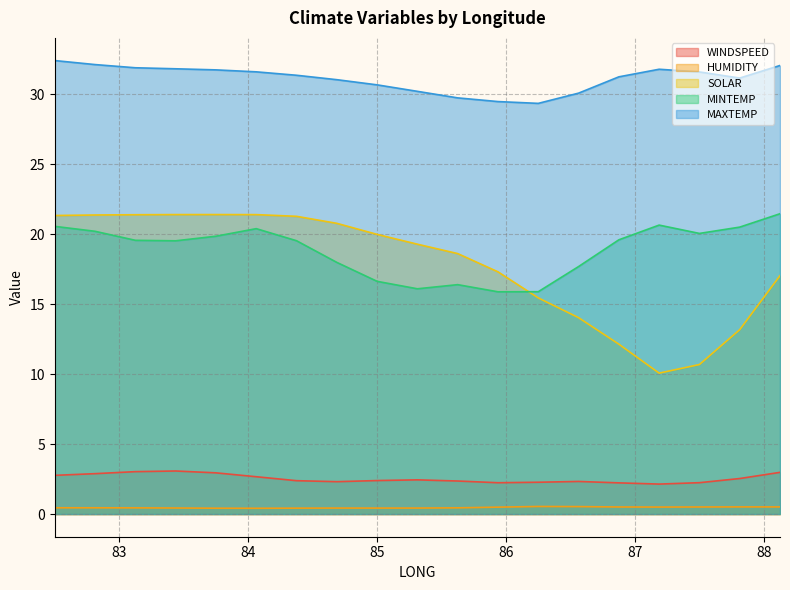

List the labels in order of HUMIDITY value, smallest first.

84.0625, 83.75, 84.375, 85.0, 84.6875, 85.3125, 83.4375, 83.125, 85.625, 82.8125, 82.5, 85.9375, 87.1875, 87.5, 86.875, 88.125, 87.8125, 86.5625, 86.25